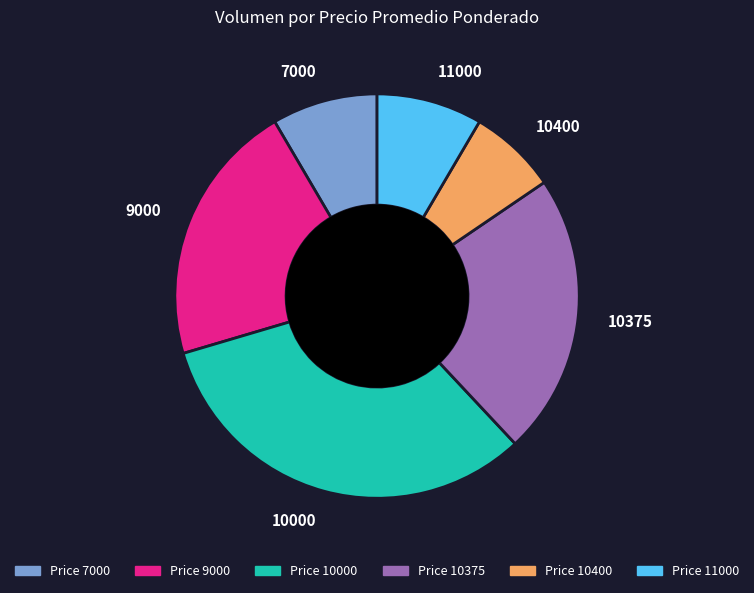

Count the number of slices in the pie.

6